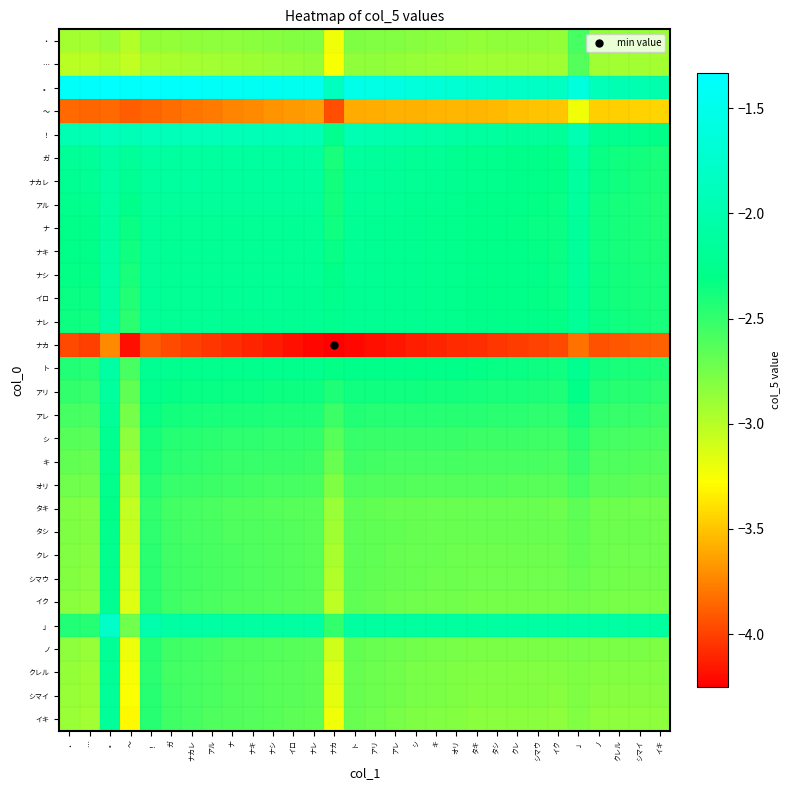

At how many categories does at least one series exceed -3?

30